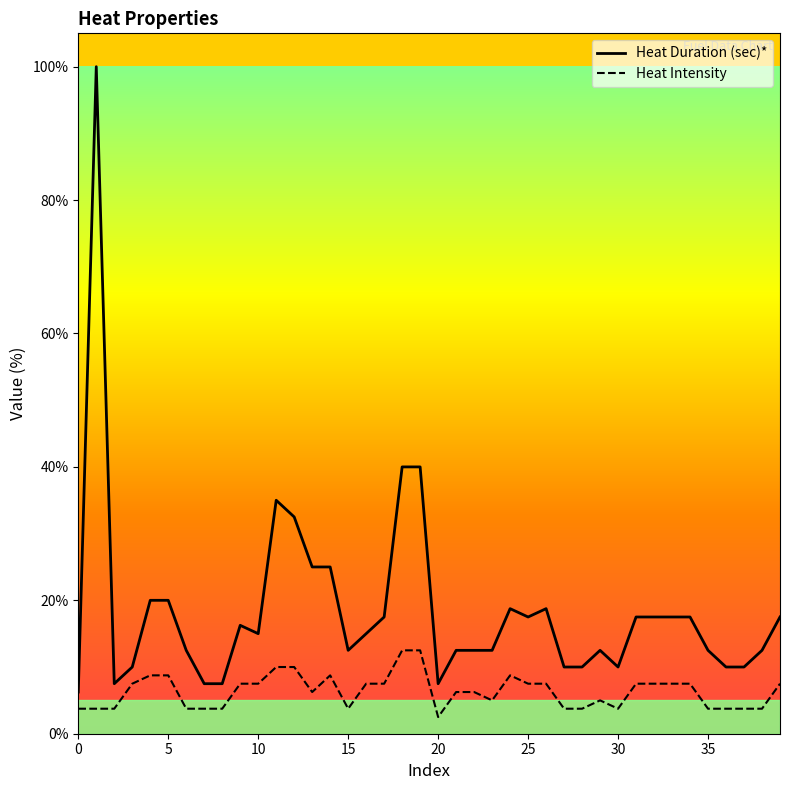

How many data points does each series have?

40